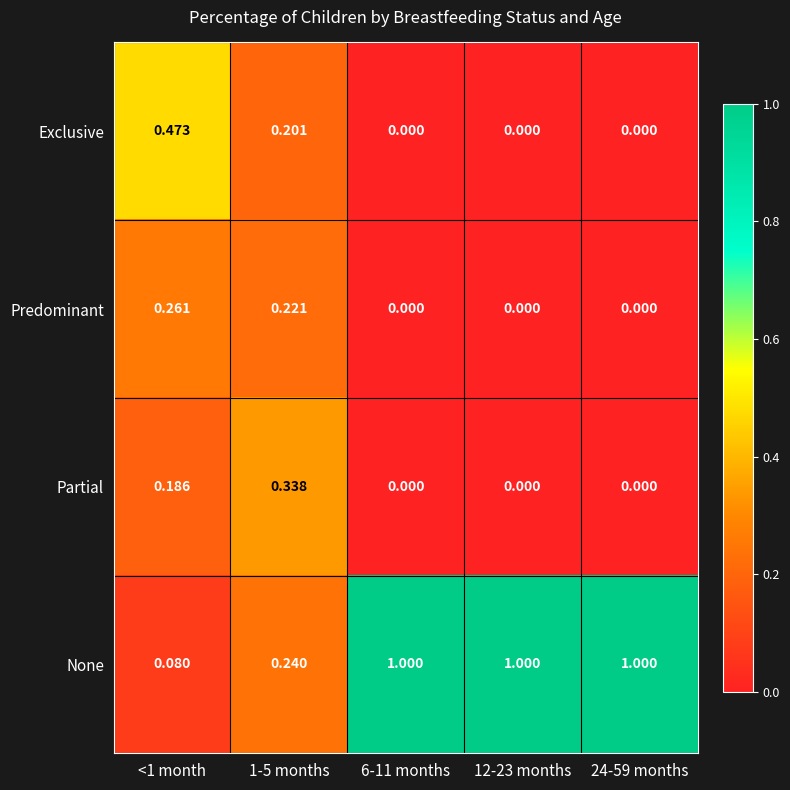

Rank the series by their maximum value, from lowest to highest.

Predominant, Partial, Exclusive, None